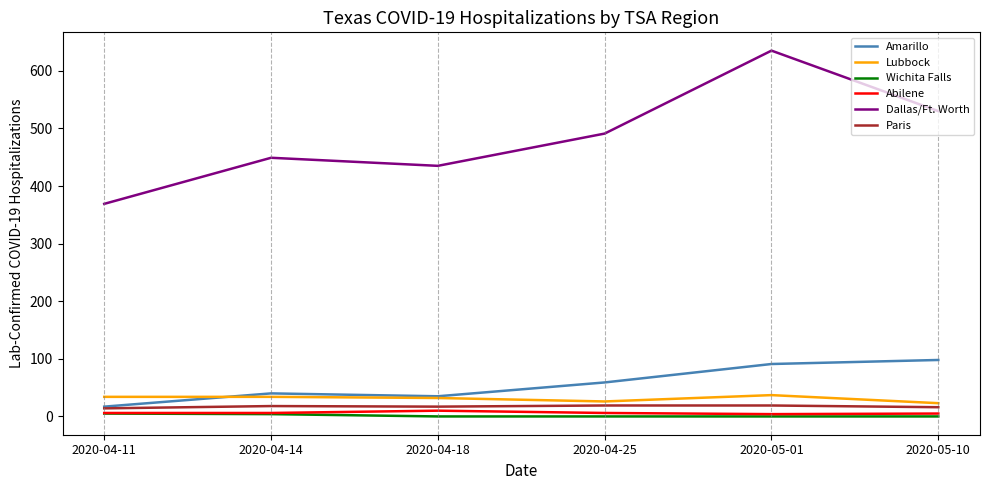

True or false: Wichita Falls and Amarillo cross at least once.

False